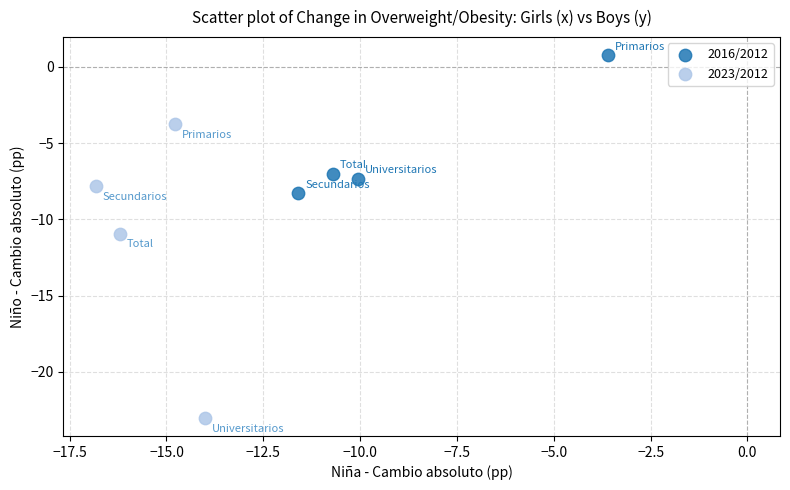

Which series reaches the maximum Y coordinate?

2016/2012